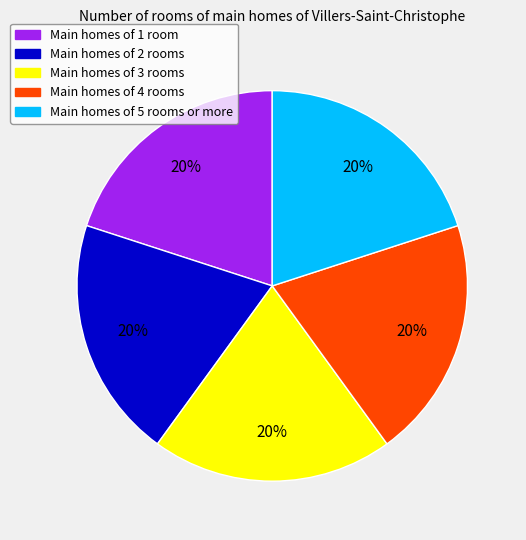

To the nearest percent, what is the average slice percentage?

20%